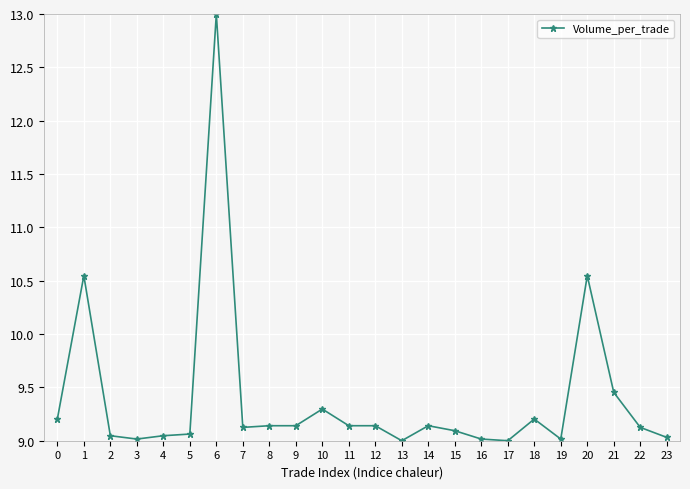

What is the sum of all values?

225.5